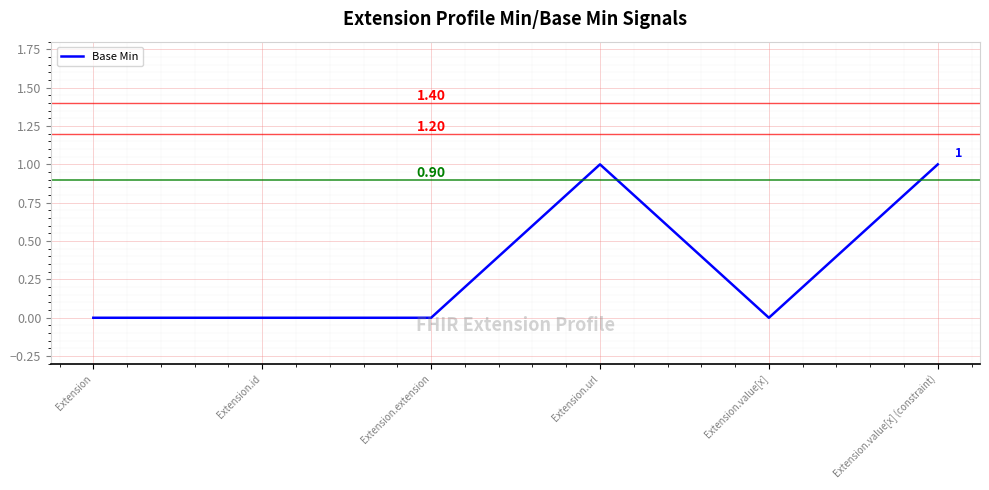

Count the number of categories in the chart.

6